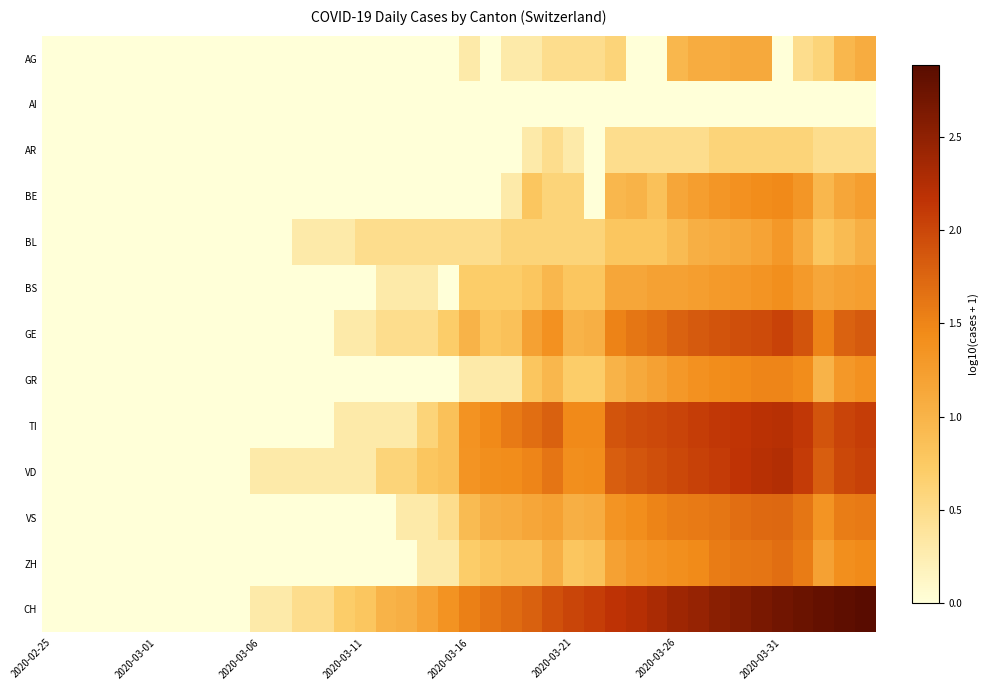

List the series in order of their peak value, lowest first.

AI, AR, AG, BL, BS, BE, GR, ZH, VS, GE, TI, VD, CH